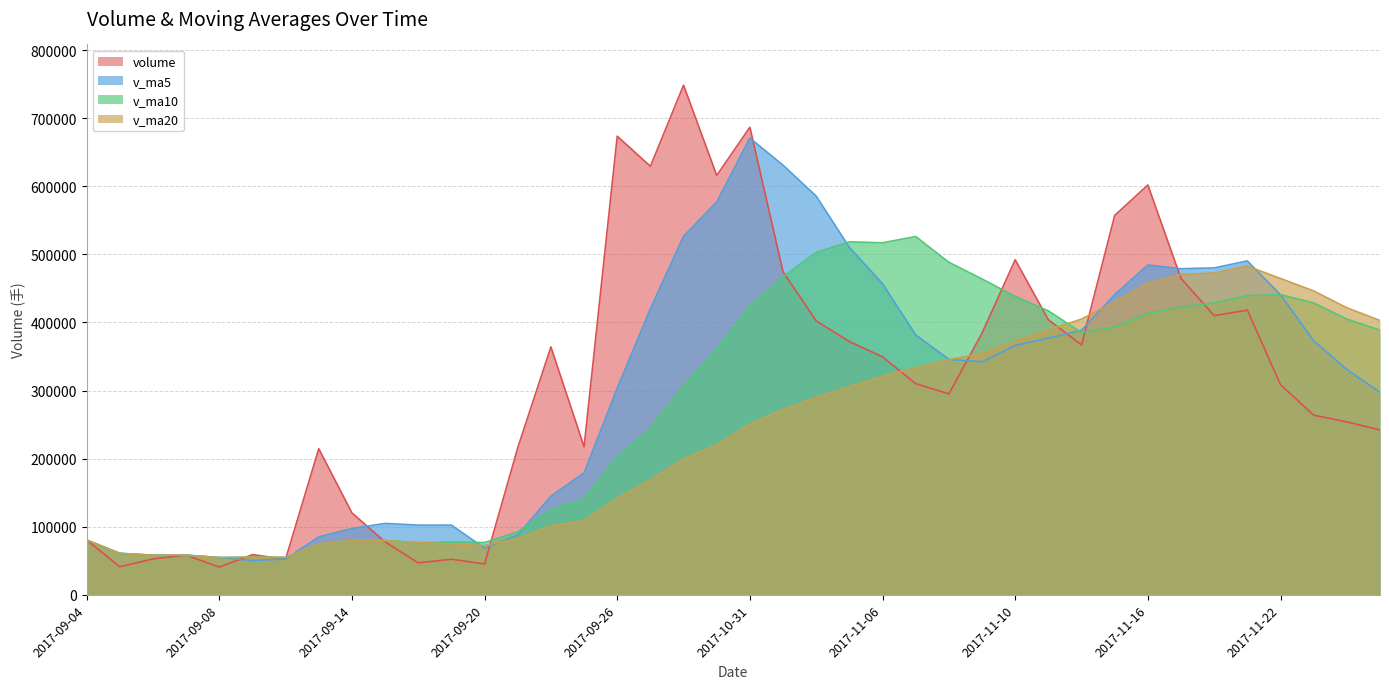

True or false: volume has more than 2 points higher than both neighbors.

True